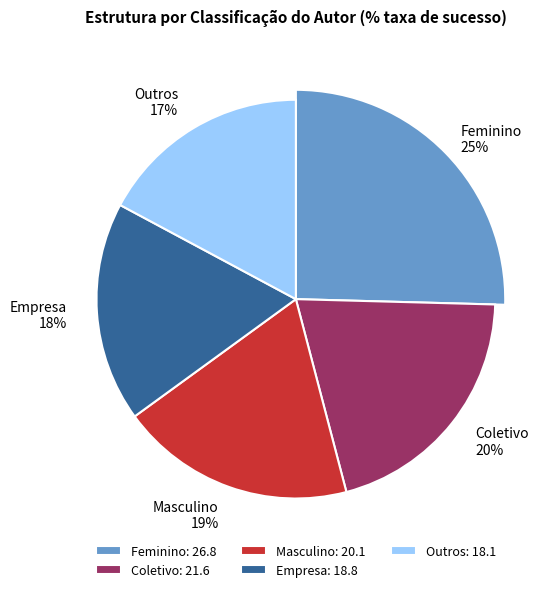

Is there any slice that represents more than half of the pie?

No